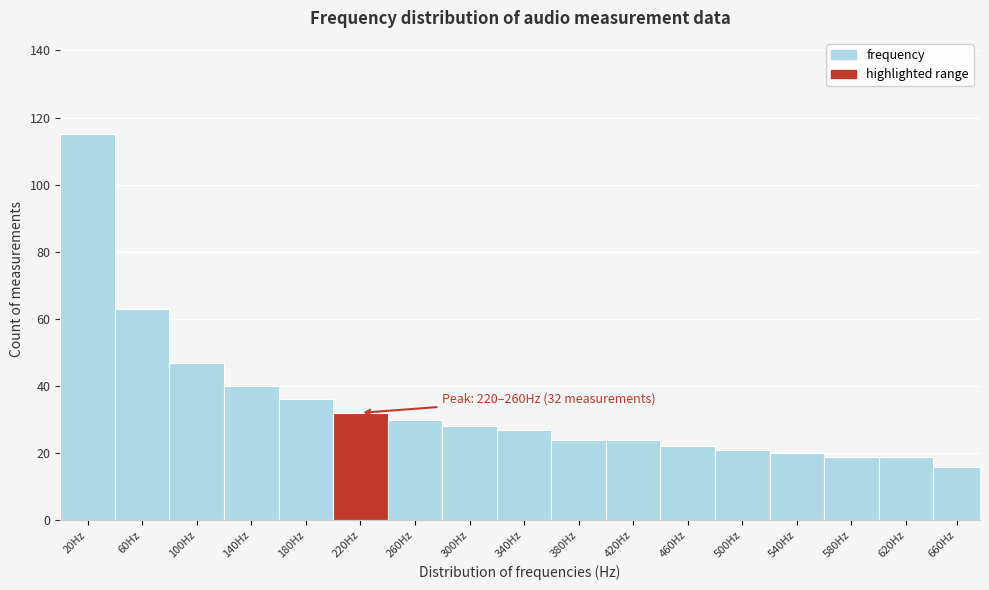

Reading left to right, list all the values displayed in this chart.

115	63	47	40	36	32	30	28	27	24	24	22	21	20	19	19	16